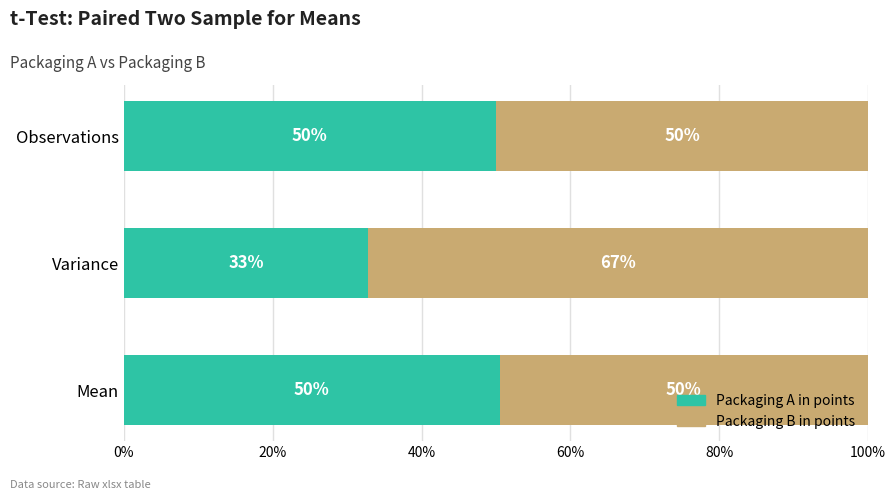

The value of Packaging A in points at Mean is 17.3. True or false?

False